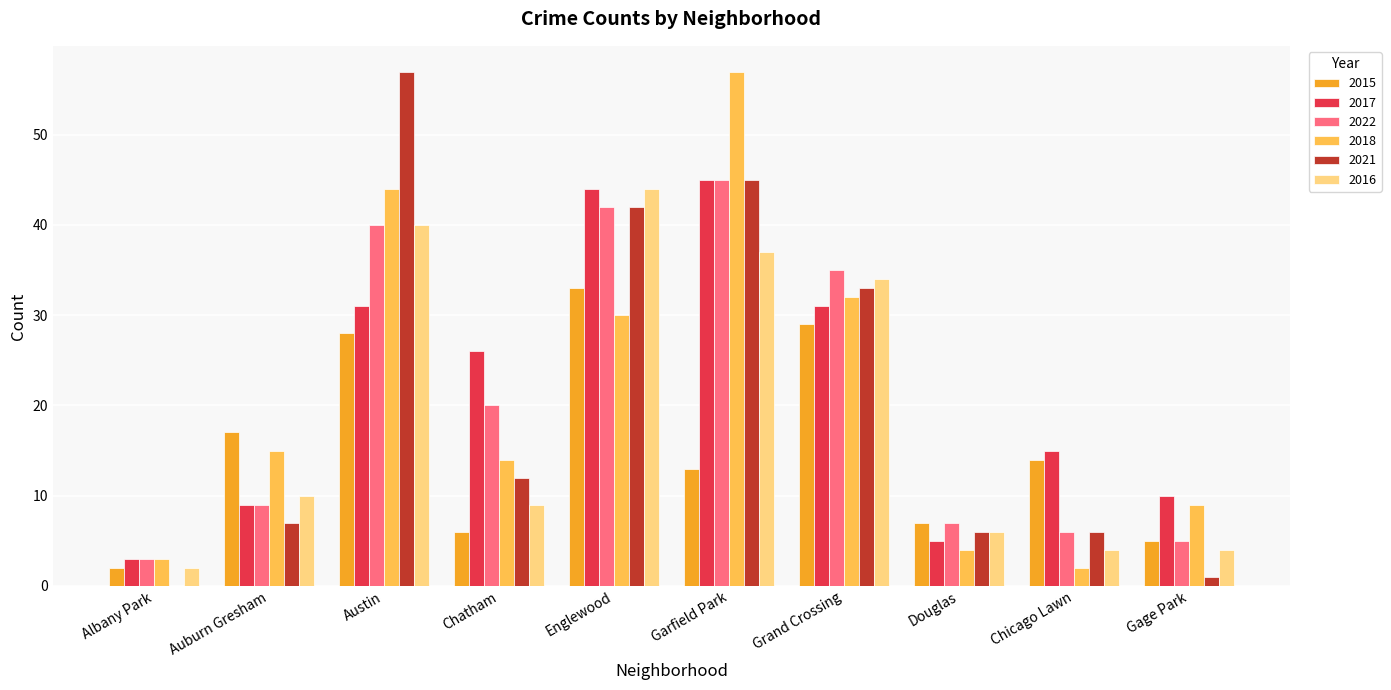

Reading right to left, transcribe all the data shown in this chart.

2015: 5	14	7	29	13	33	6	28	17	2
2017: 10	15	5	31	45	44	26	31	9	3
2022: 5	6	7	35	45	42	20	40	9	3
2018: 9	2	4	32	57	30	14	44	15	3
2021: 1	6	6	33	45	42	12	57	7	0
2016: 4	4	6	34	37	44	9	40	10	2